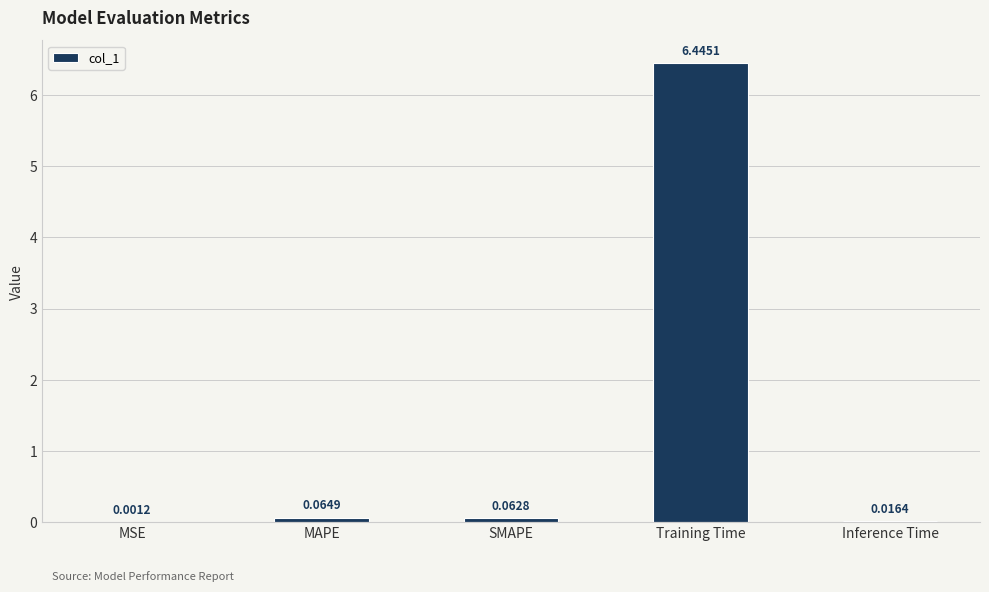

Which has a higher value, Inference Time or MSE?

Inference Time